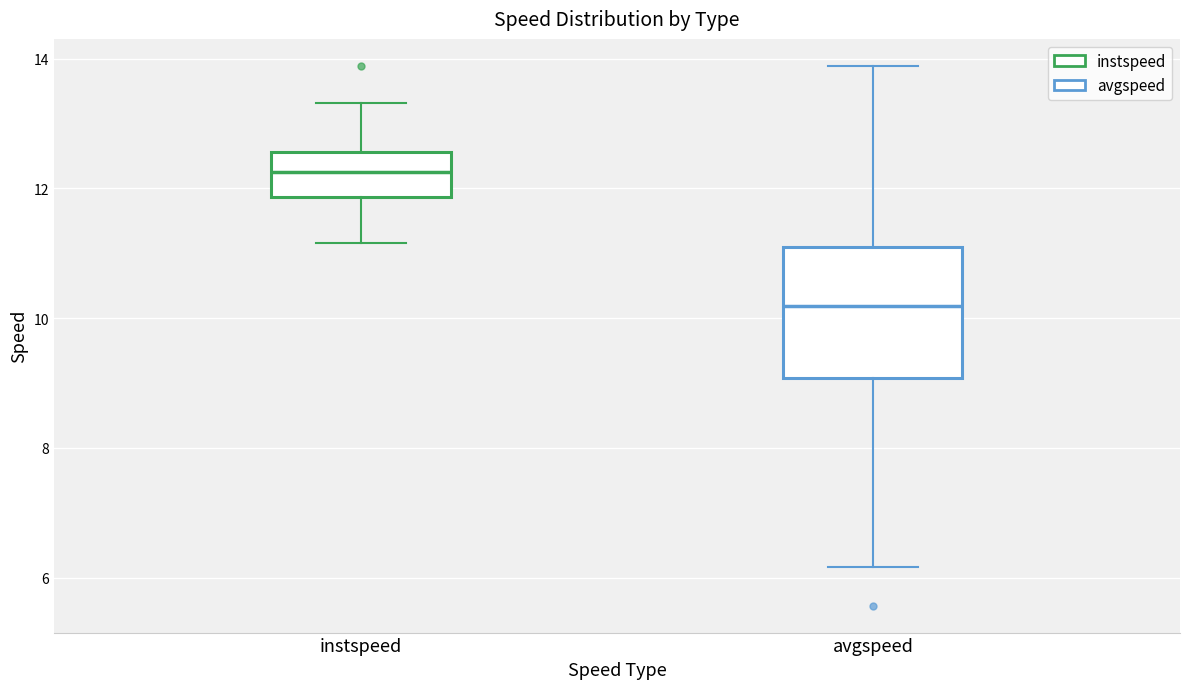

Reading left to right, read every box against the y-axis: the position of its median line, the range the box covers, and the ends of its whiskers. The values are not printed on the chart, so give them approximately, as read against the axis.

instspeed: median 12.2, box 11.8 to 12.6, whiskers 11.2 to 13.4
avgspeed: median 10.2, box 9.0 to 11.0, whiskers 6.2 to 13.8